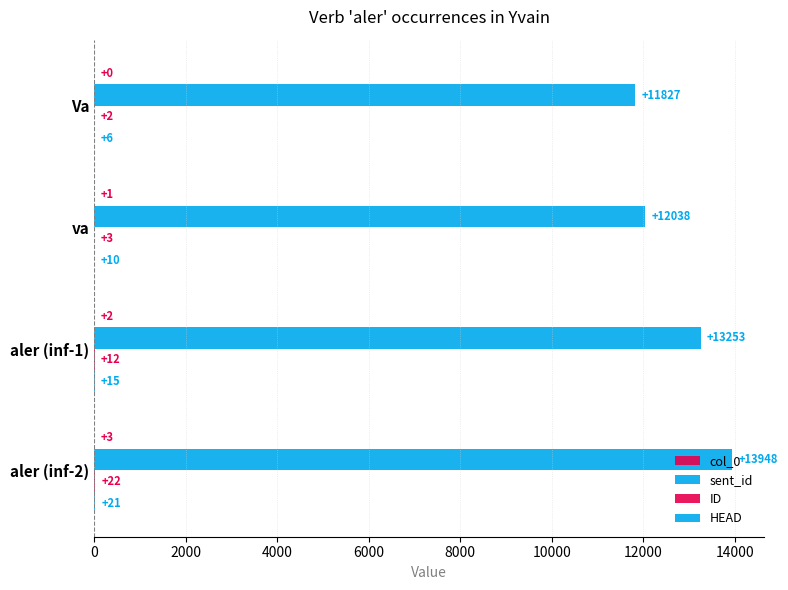

What is the maximum value for col_0?

3